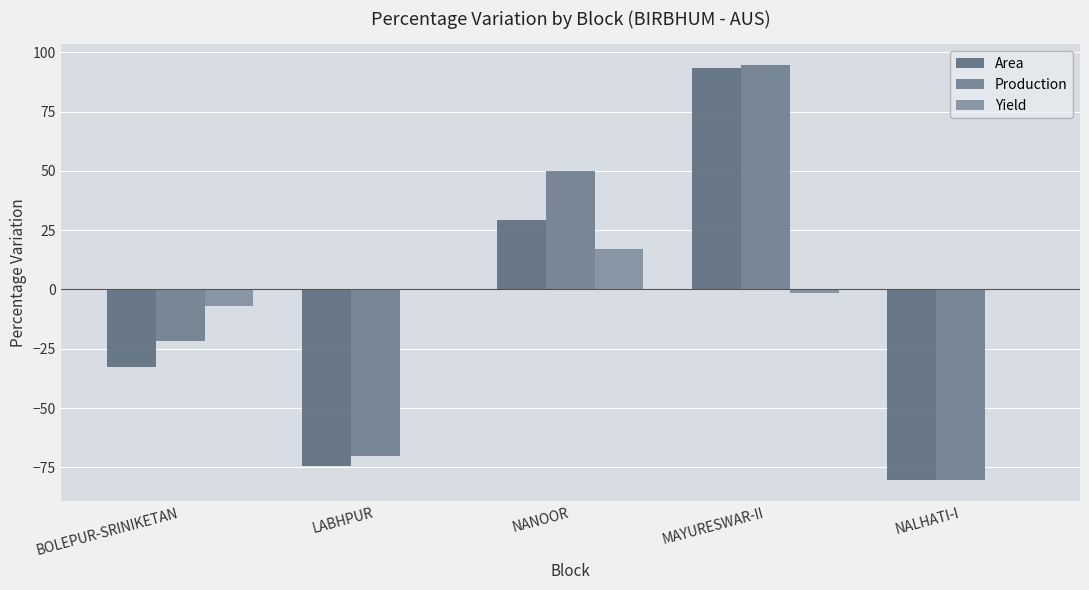

How many groups of bars are there?

5